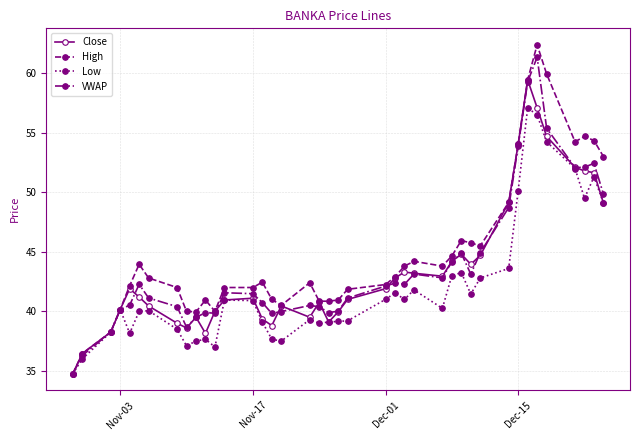

How many lines are shown in the chart?

4